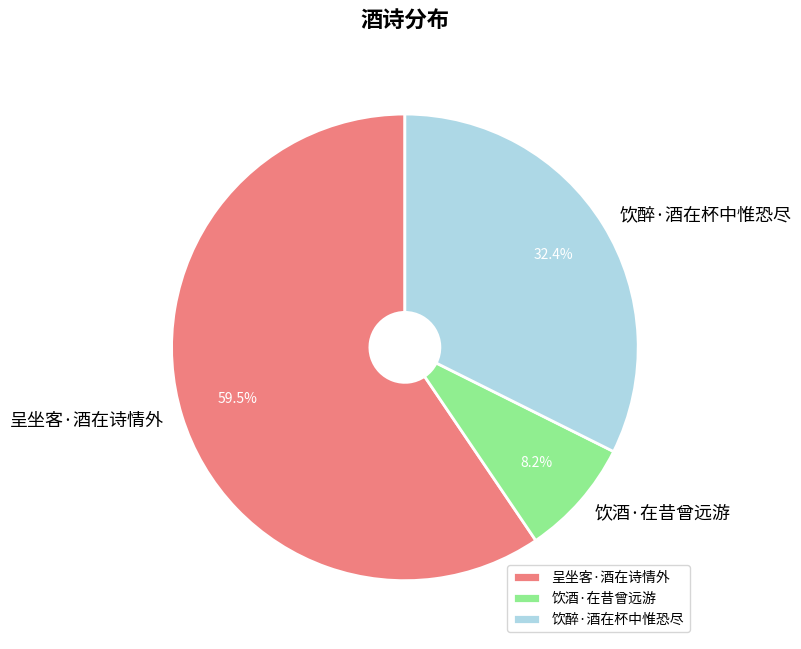

To the nearest percent, what is the difference between the 饮酒·在昔曾远游 and 饮醉·酒在杯中惟恐尽 slice percentages?

24%